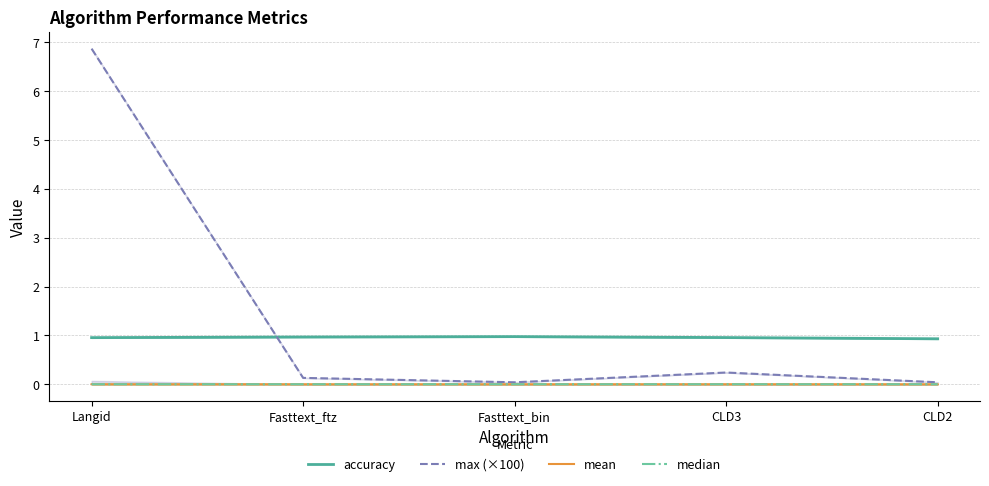

What are all the series names shown in the legend?

accuracy, max (×100), mean, median